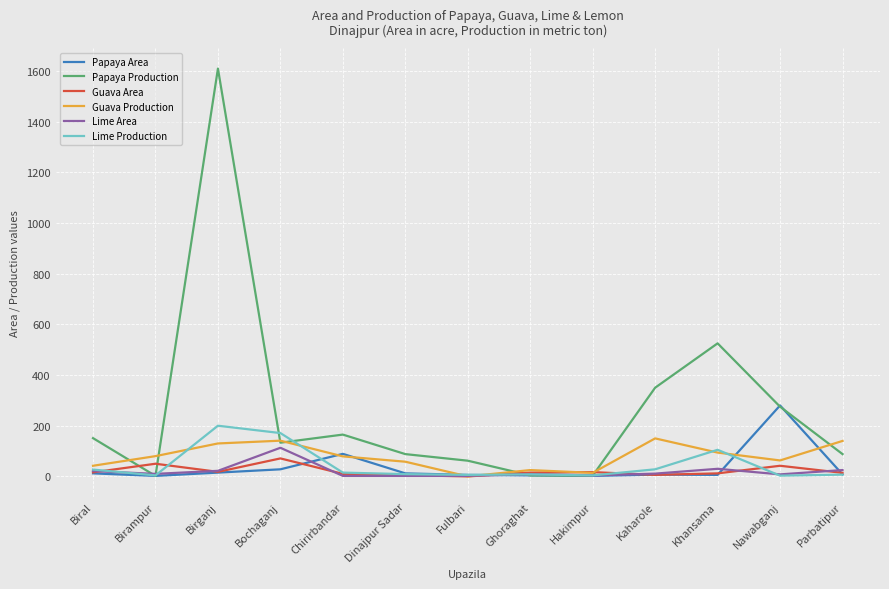

The value of Guava Production at Chirirbandar is 18. True or false?

False